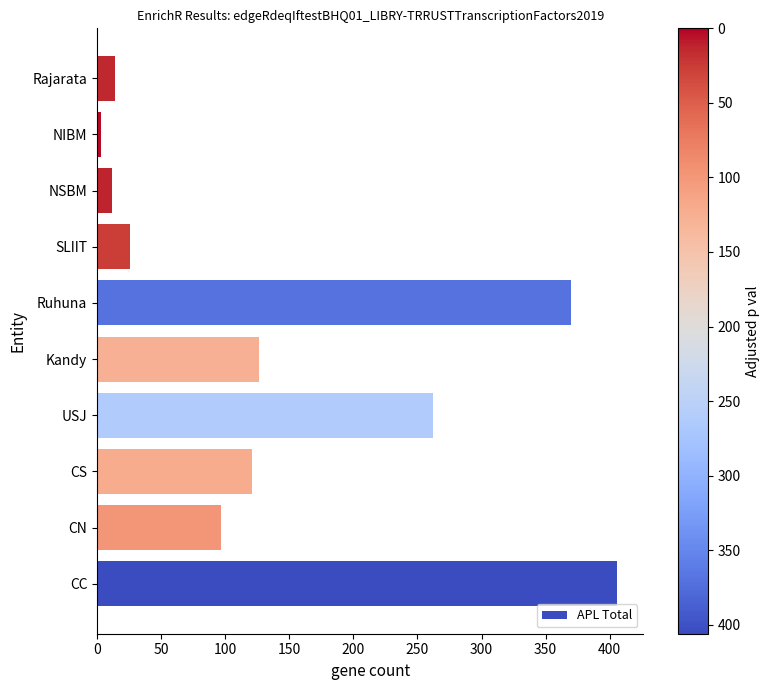

Count the number of data series in this chart.

1